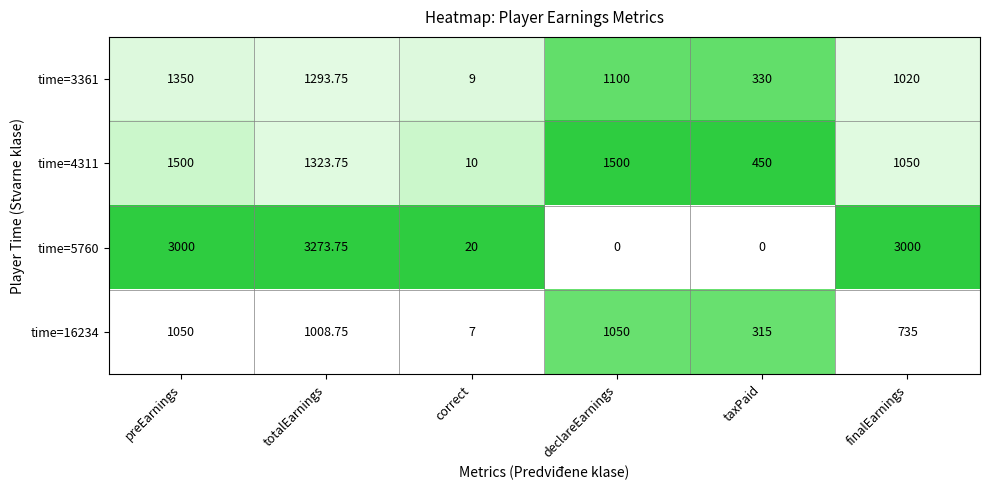

Rank the series by their maximum value, from lowest to highest.

time=16234, time=3361, time=4311, time=5760